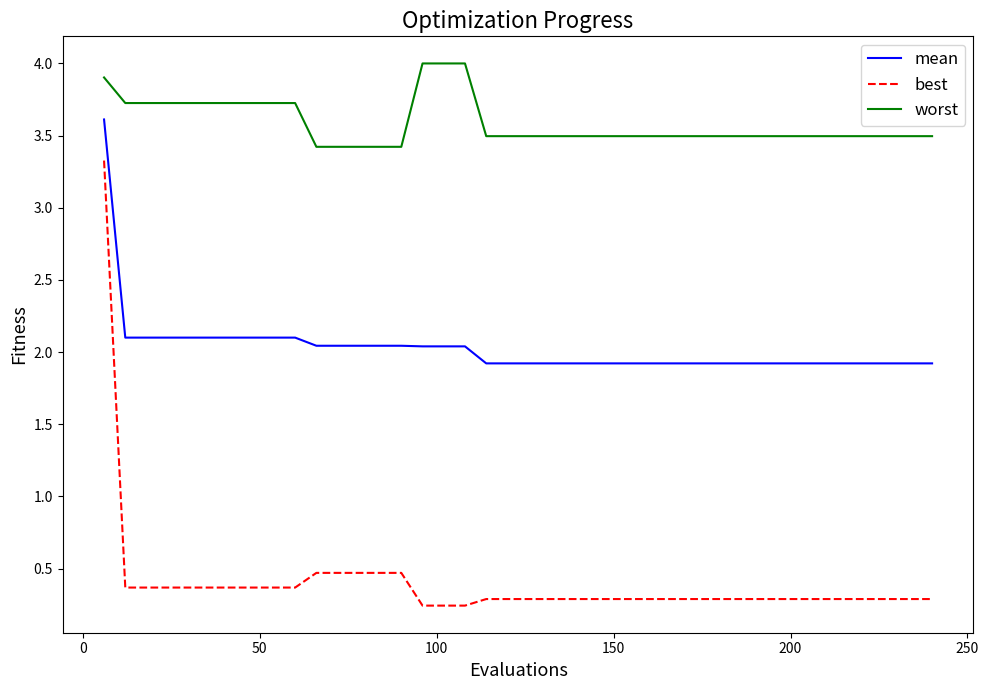

What is the lowest value of the mean series?

1.9